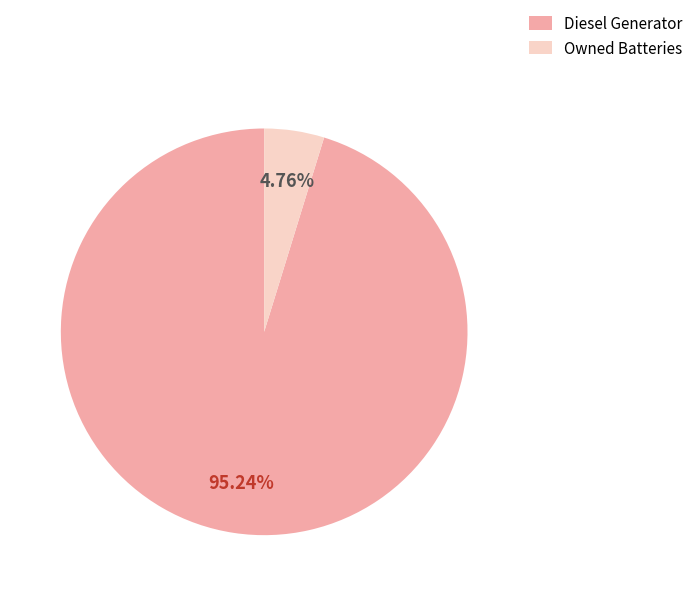

Which slice is the largest?

Diesel Generator